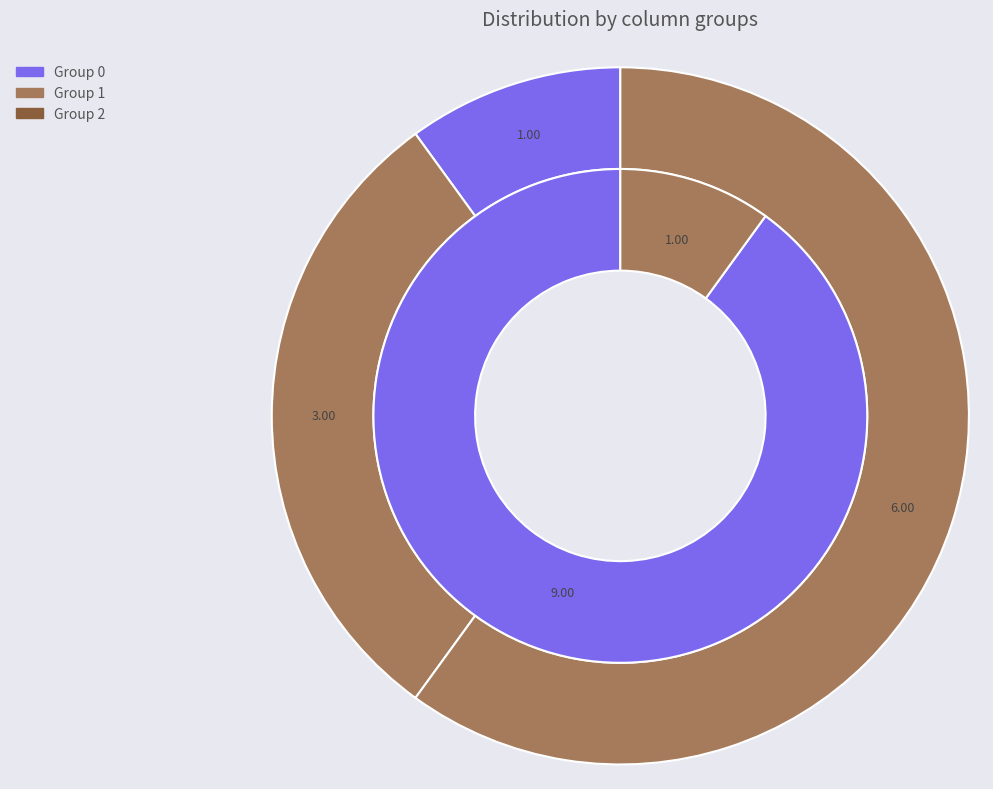

True or false: 9 accounts for 27% of the total.

False